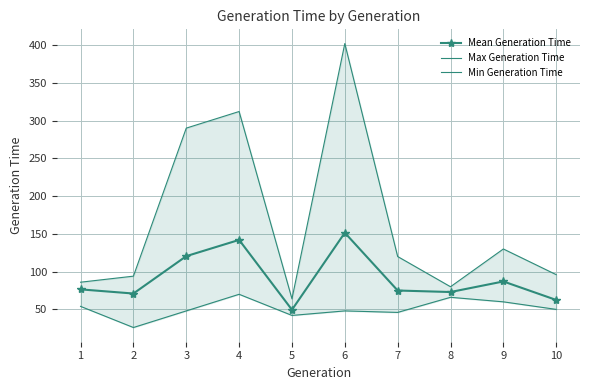

True or false: Mean Generation Time and Min Generation Time intersect in this chart.

False